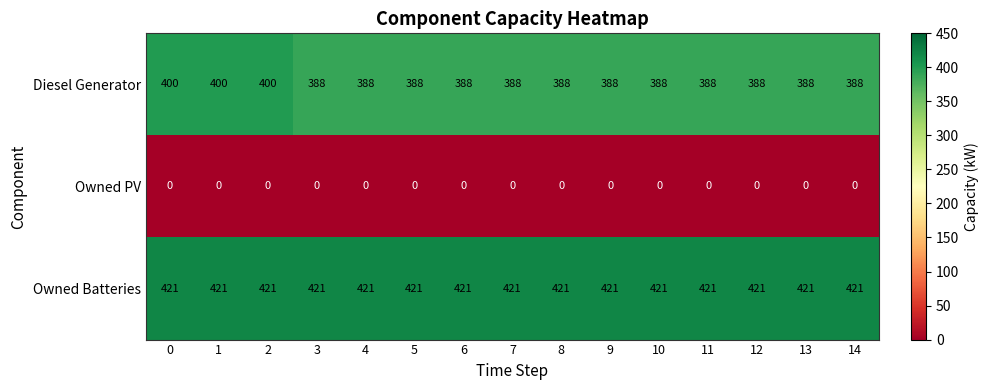

What is the greatest value displayed?

421